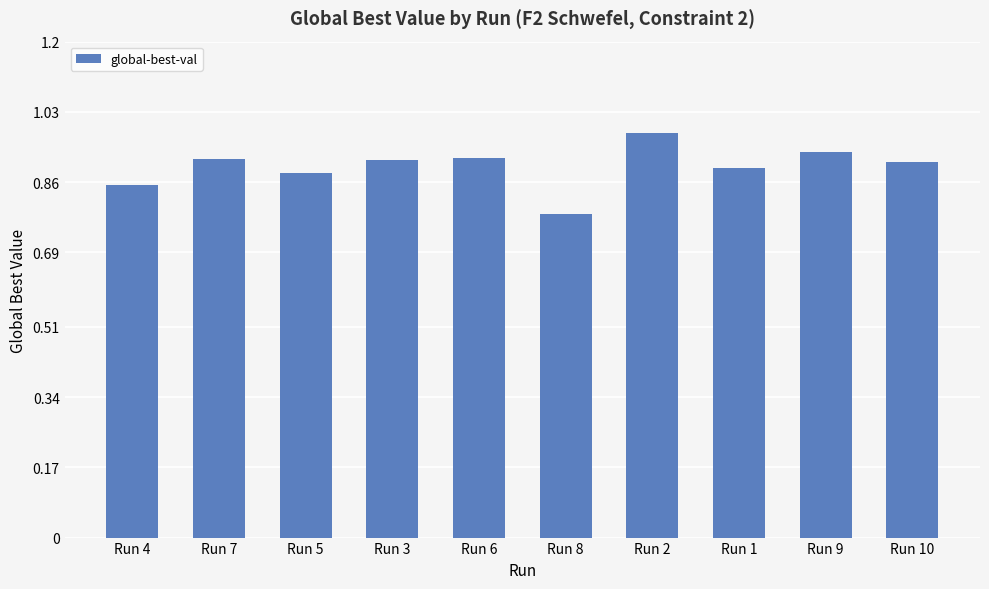

Which has a higher value, Run 1 or Run 2?

Run 2